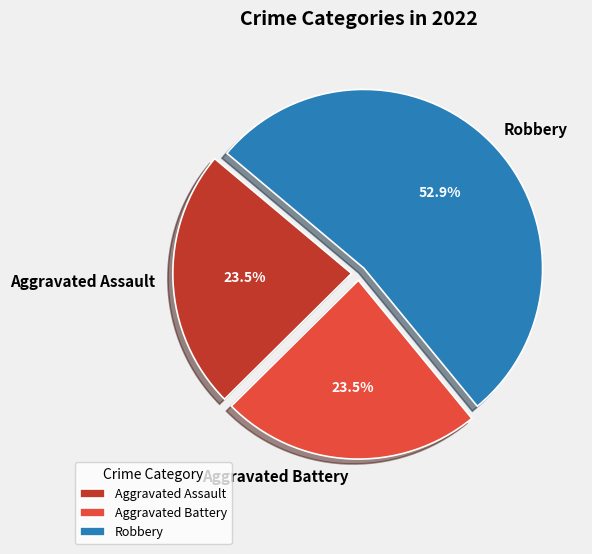

What is the ratio of the value at Robbery to the value at Aggravated Battery?

2.3